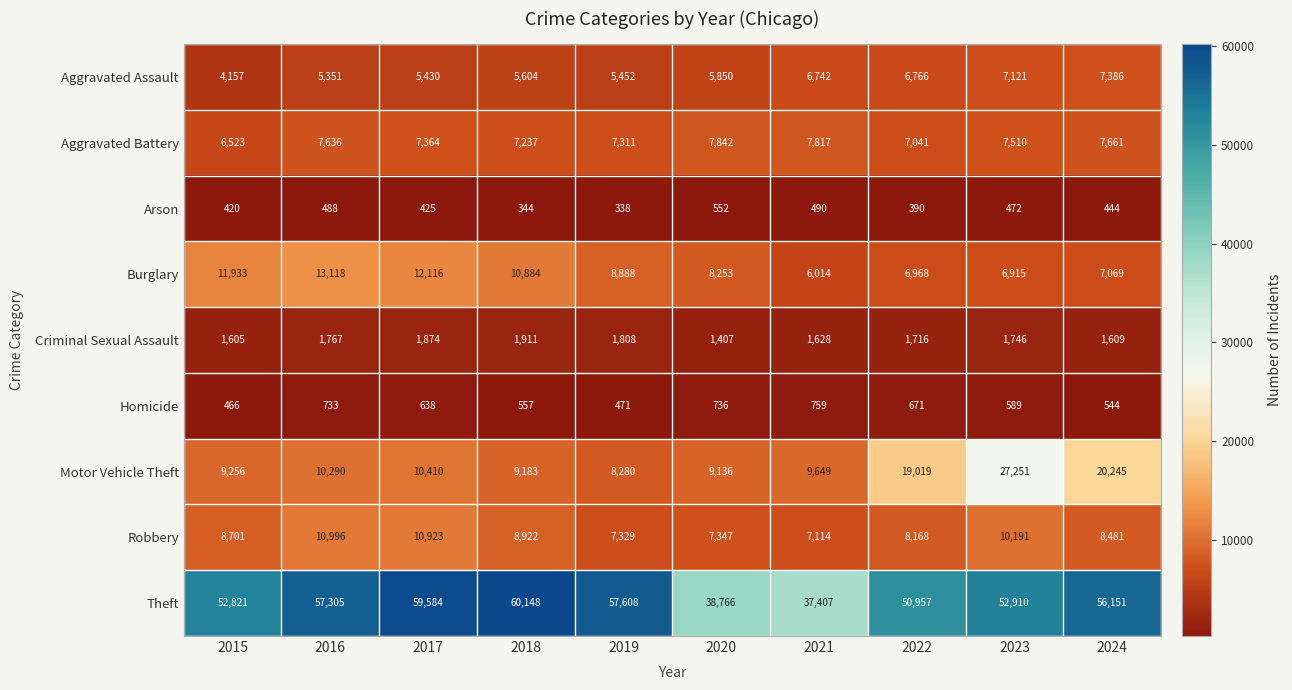

What is the sum of the Aggravated Battery values at 2019 and 2018?

14548